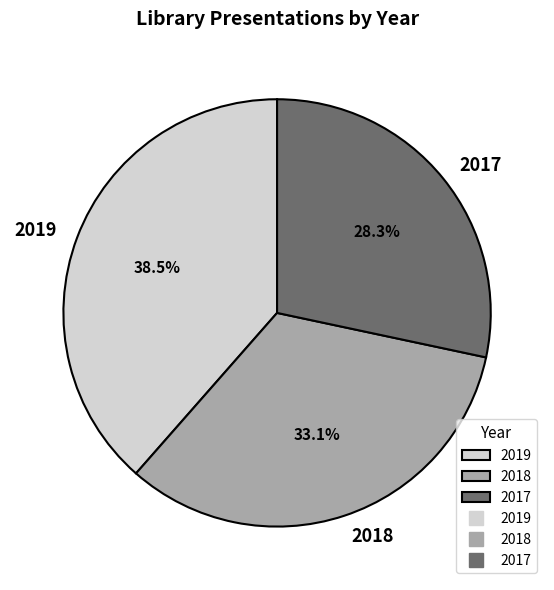

How many slices are in this pie chart?

3